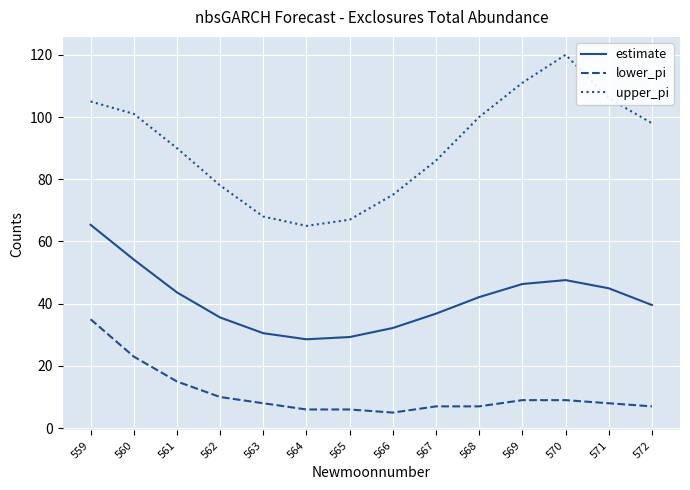

The value of estimate at 566 is 32.2. True or false?

True